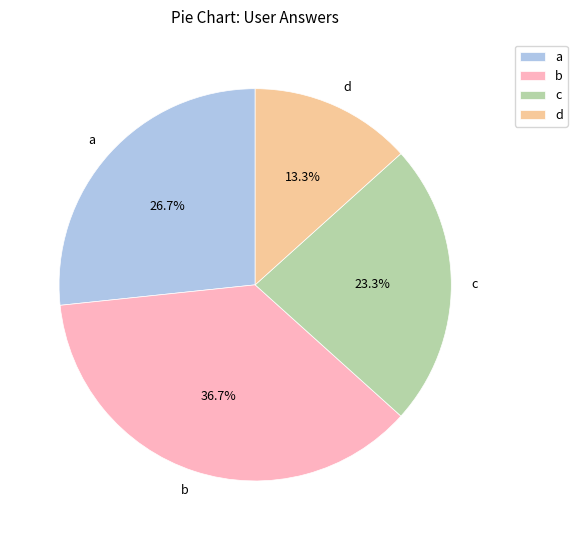

What percentage is the a slice, to the nearest percent?

27%